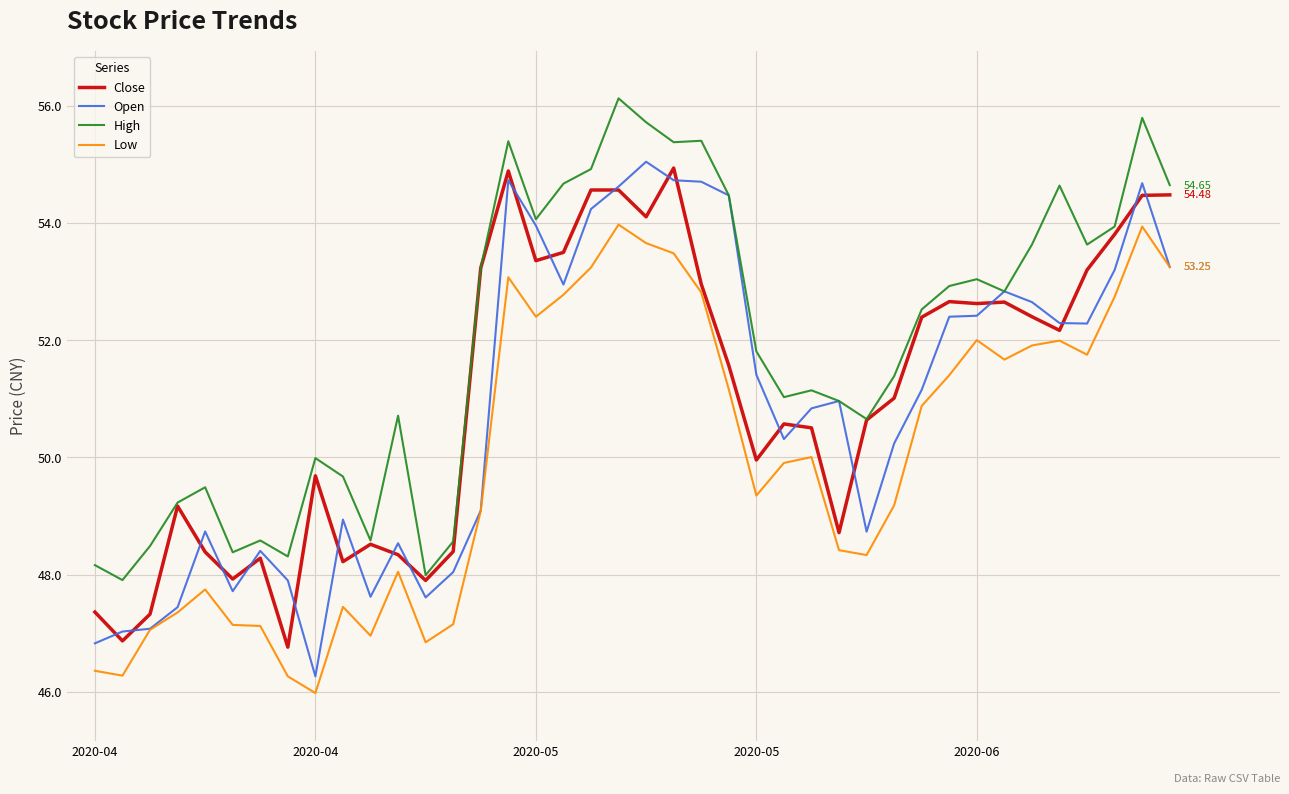

Which series has the largest total across all categories?

High